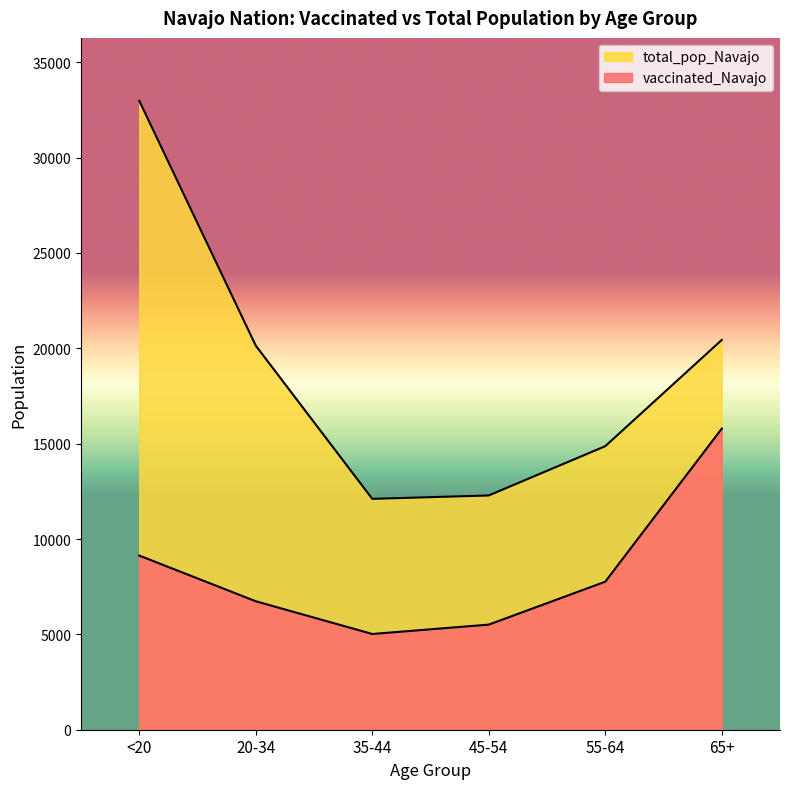

Which category has the lowest value in the vaccinated_Navajo series?

35-44